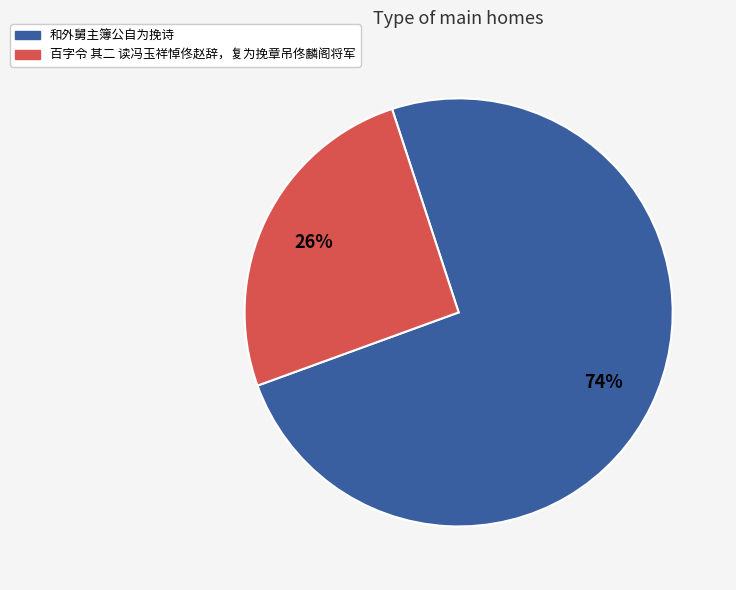

Which slice is the smallest?

百字令 其二 读冯玉祥悼佟赵辞，复为挽章吊佟麟阁将军